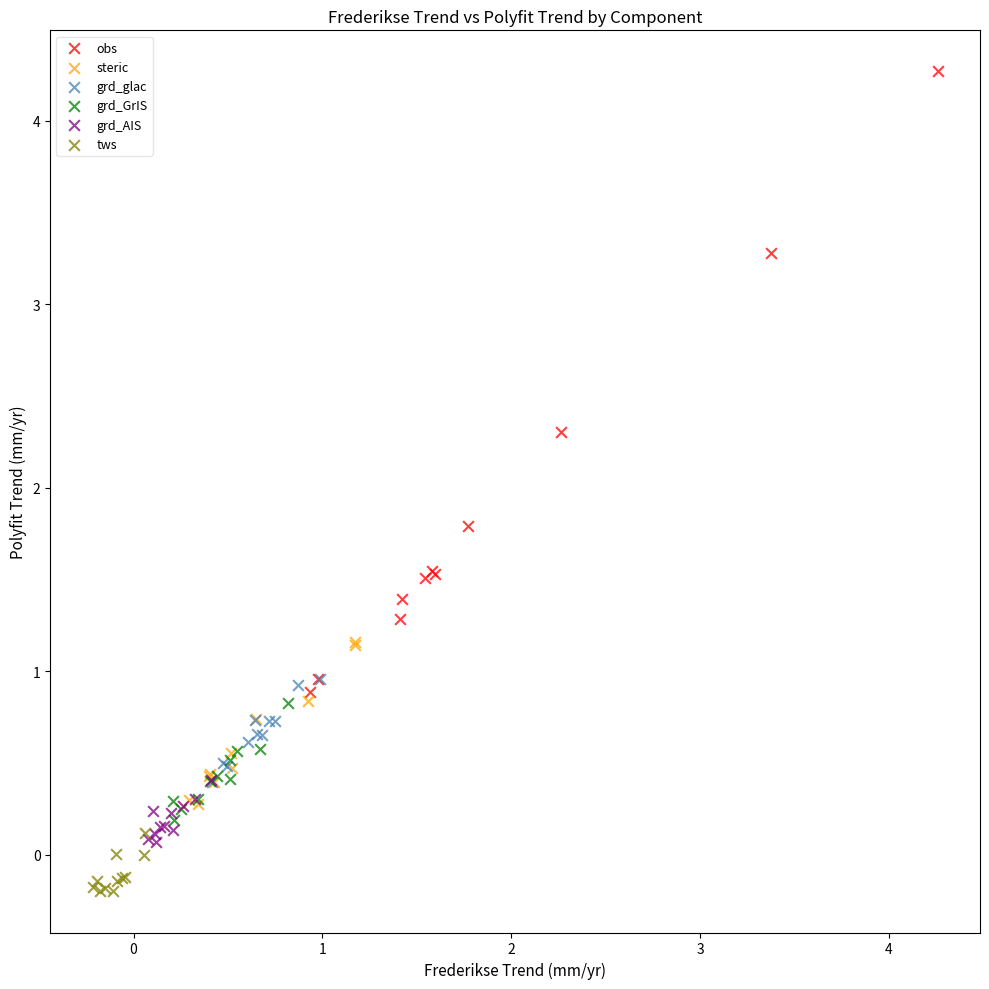

Which series contains the highest Y value?

obs